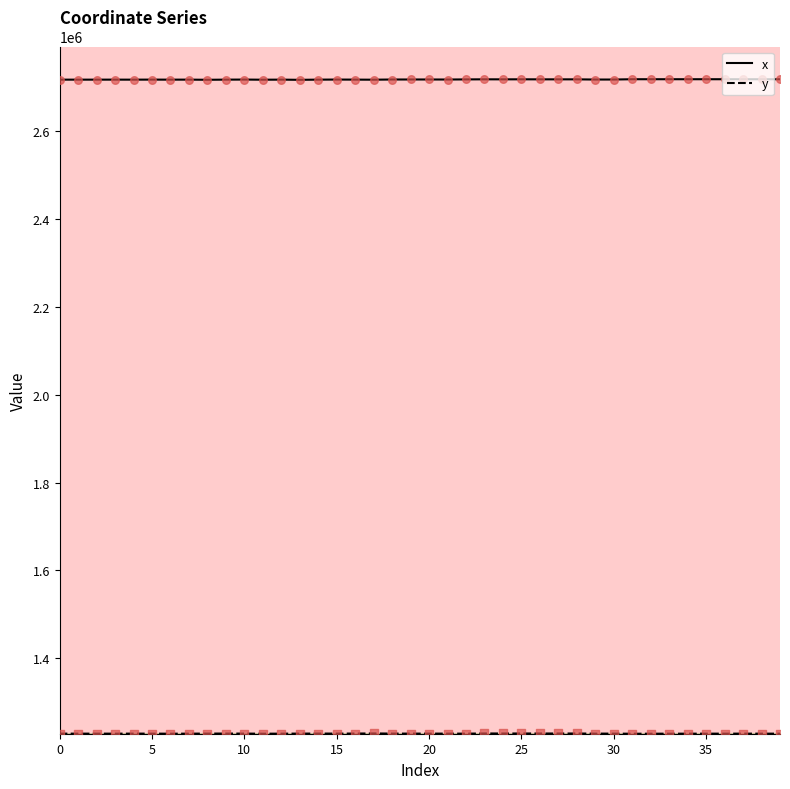

What is the maximum value shown in the chart?

2718700.7